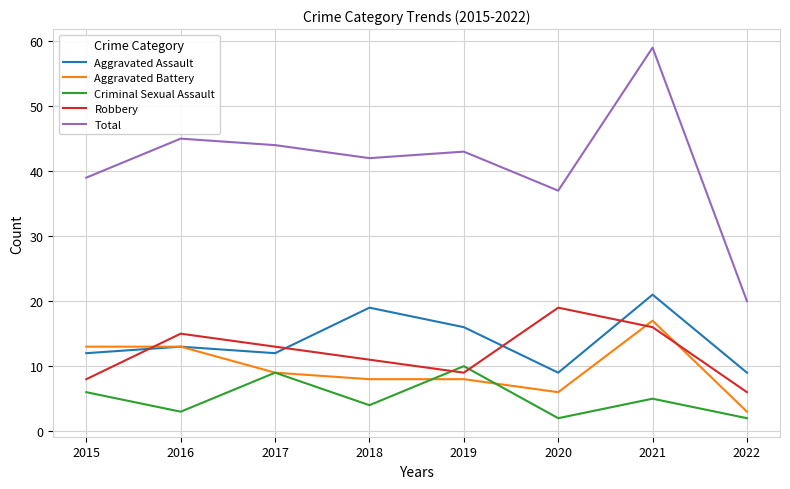

At which category is the sum across all series the highest?

2021